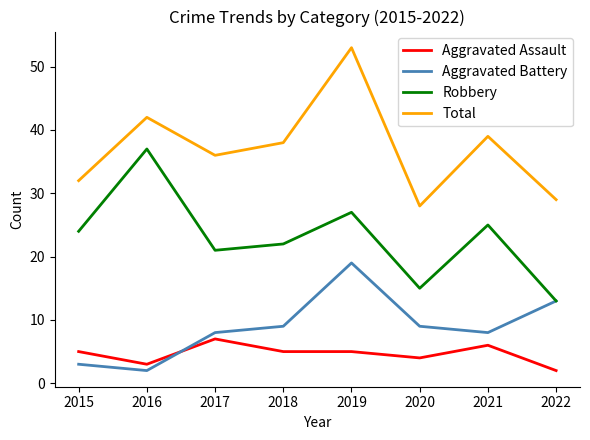

Which label corresponds to the largest value in the chart?

2019